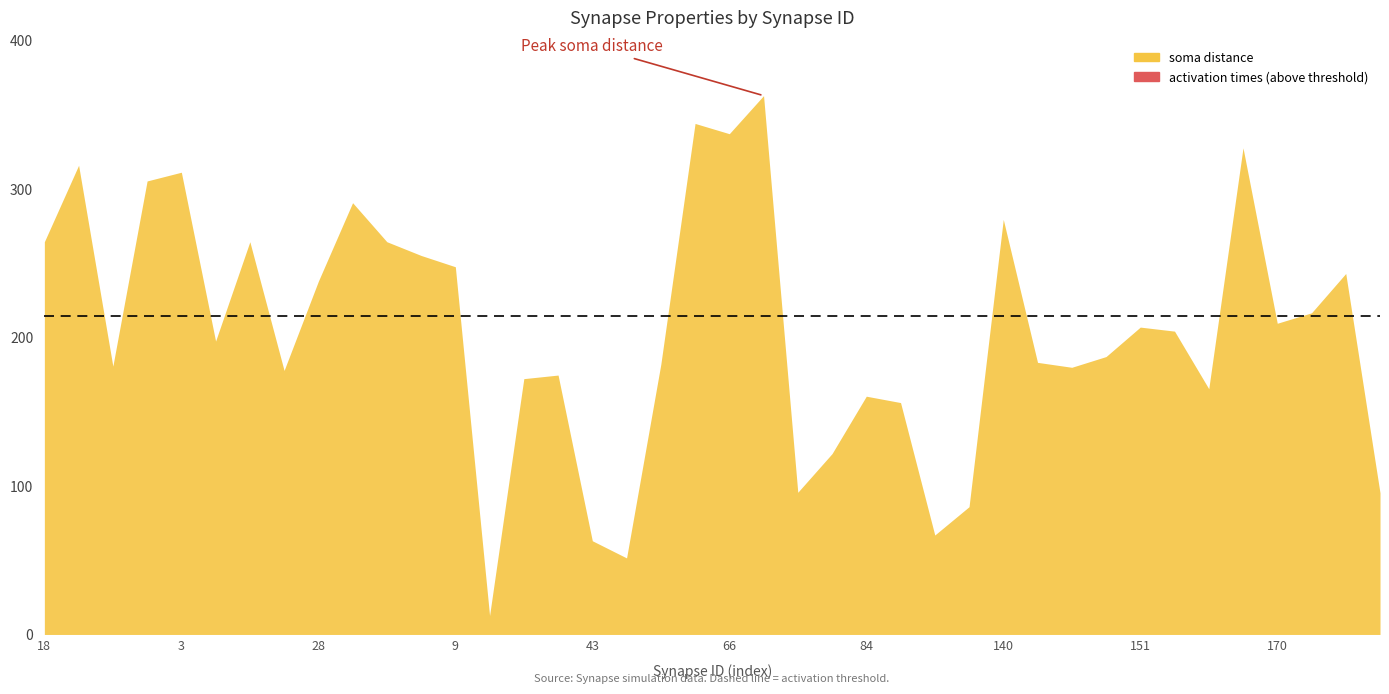

In activation times, how many points are lower than both neighbors (excluding endpoints)?

12